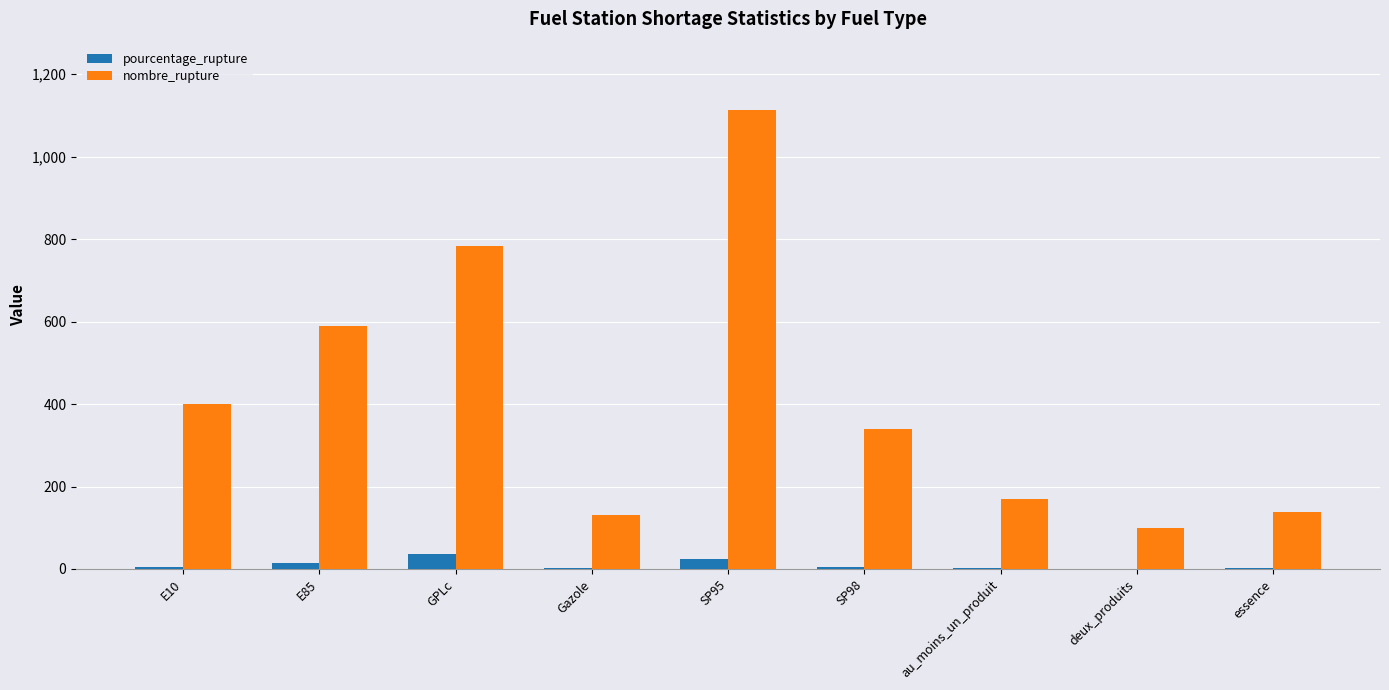

How many categories are shown in the chart?

9